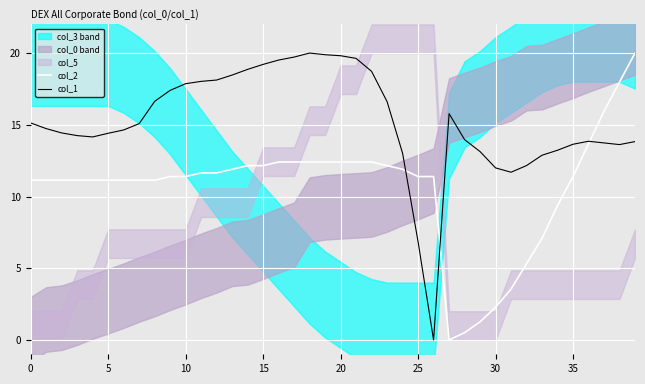

How many values in col_2 are above zero?

39